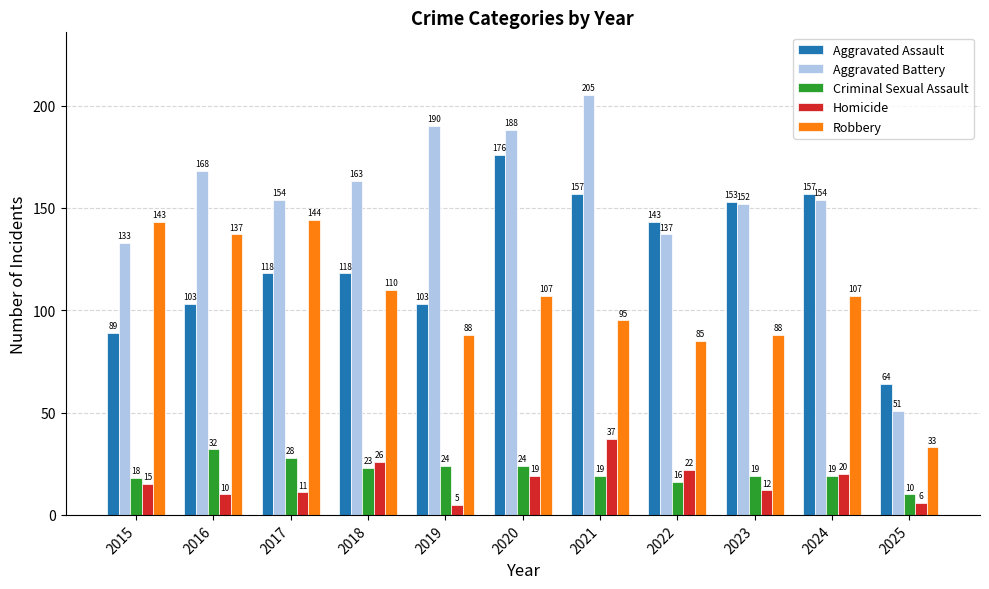

What is the sum of all Homicide values?

183